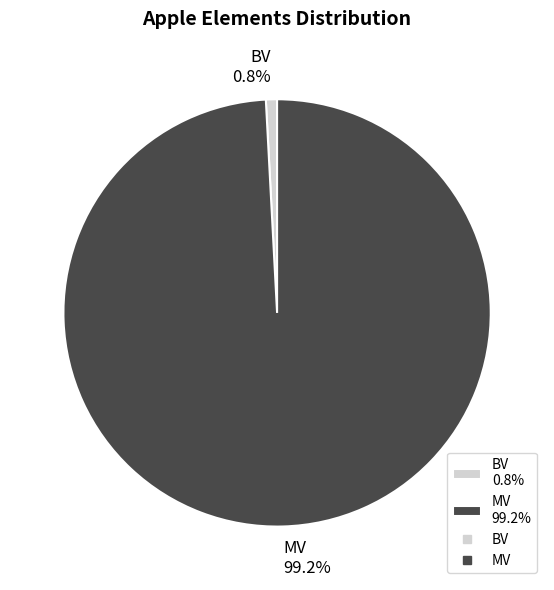

What is the majority slice?

MV